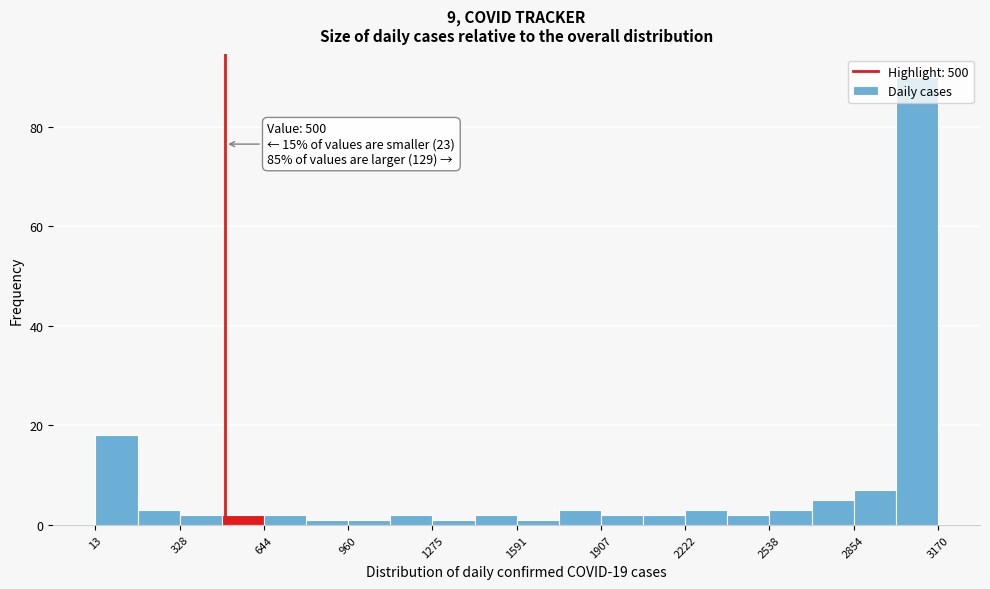

Read against the x-axis, roughly where is the centre of the tallest bar?

3100